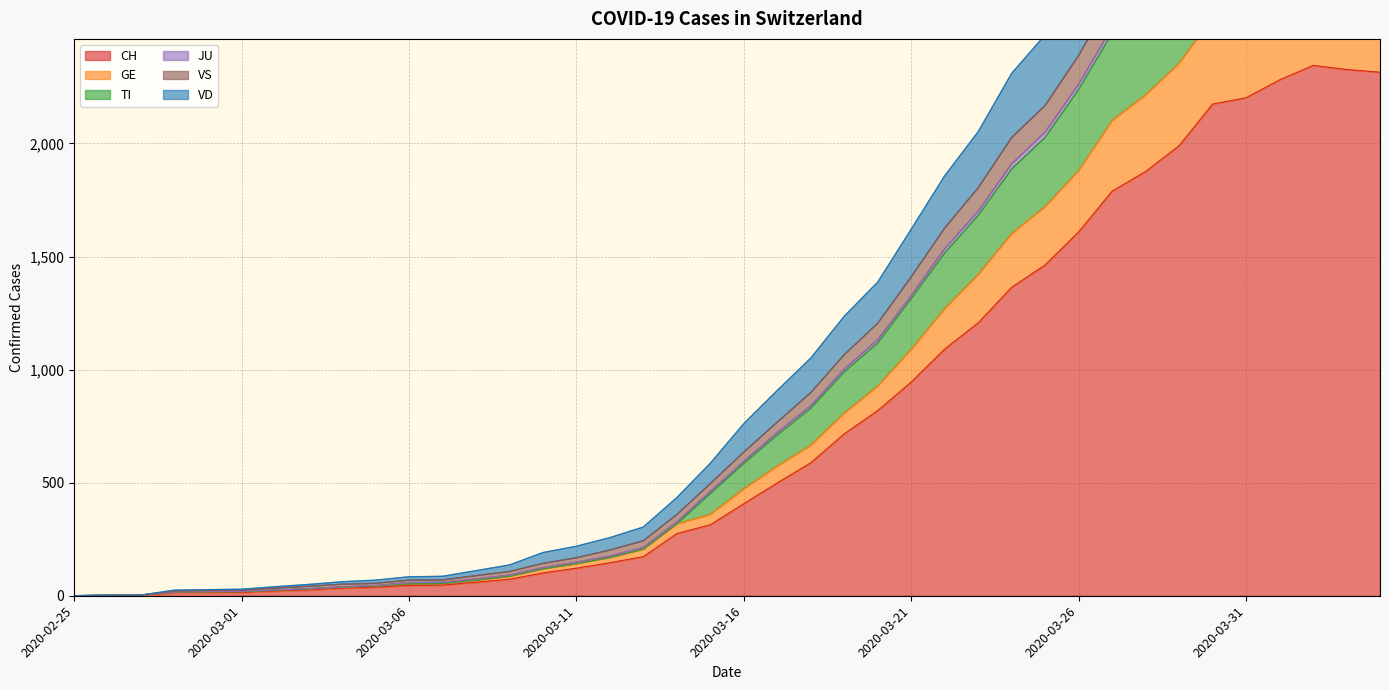

What is the difference between the second highest and second lowest values in the GE series?

2749